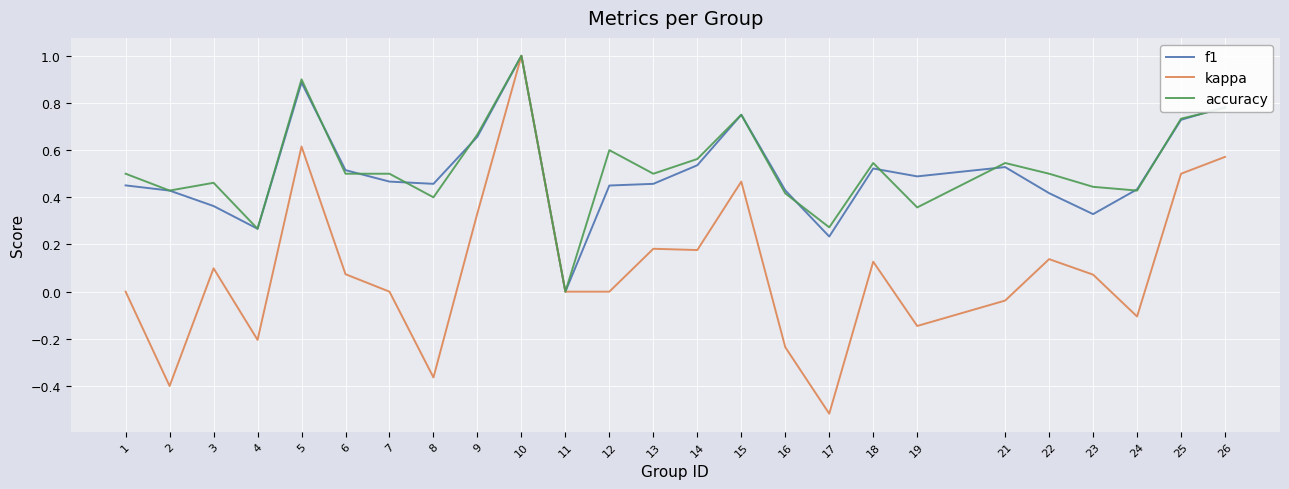

What is the sum of all f1 values?

12.6